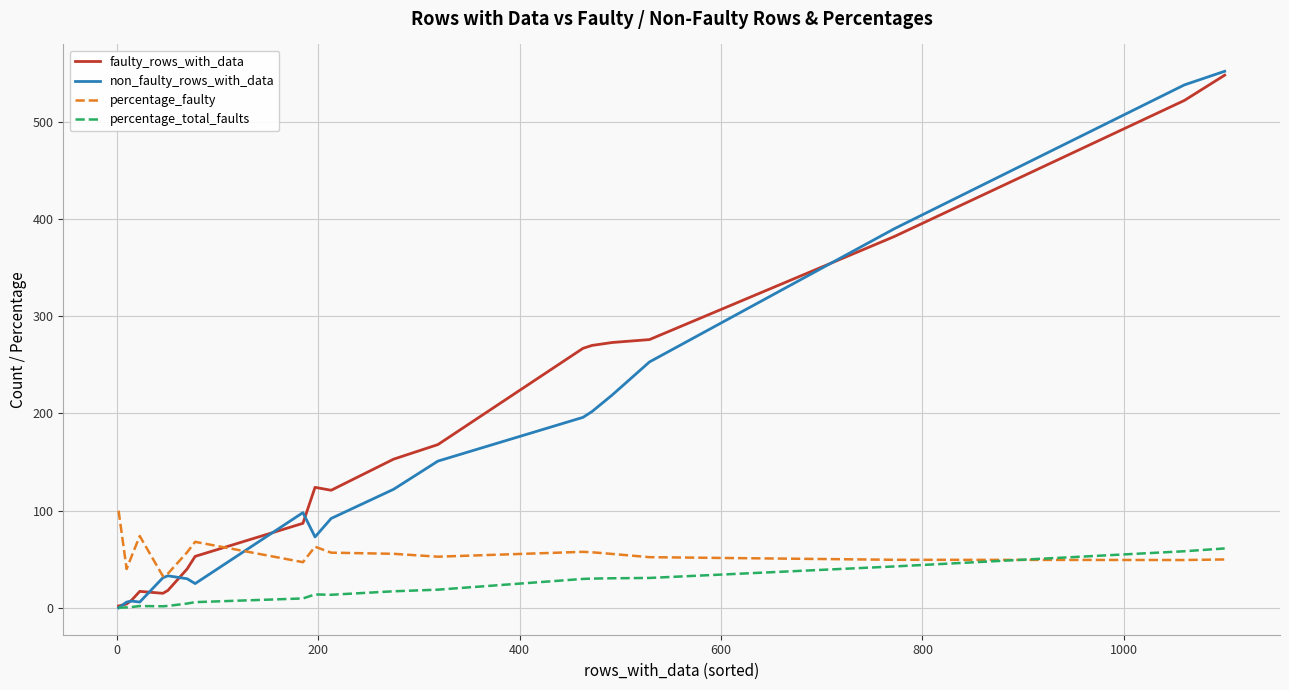

Count the number of categories in the chart.

21